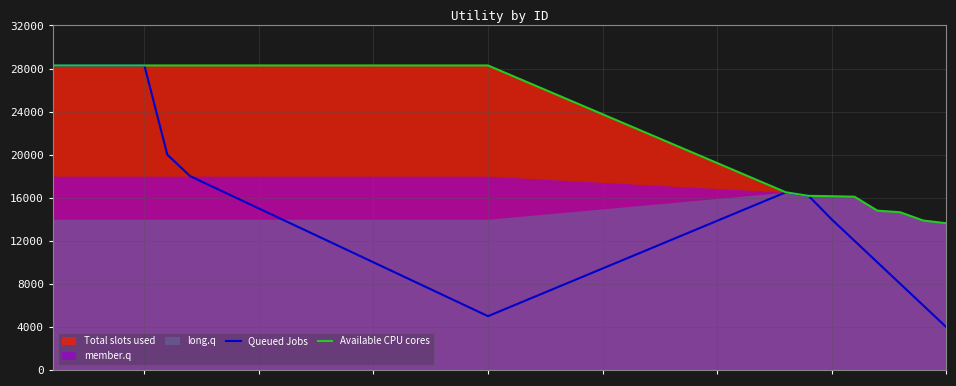

What is the sum of all Available CPU cores values?

687560.0